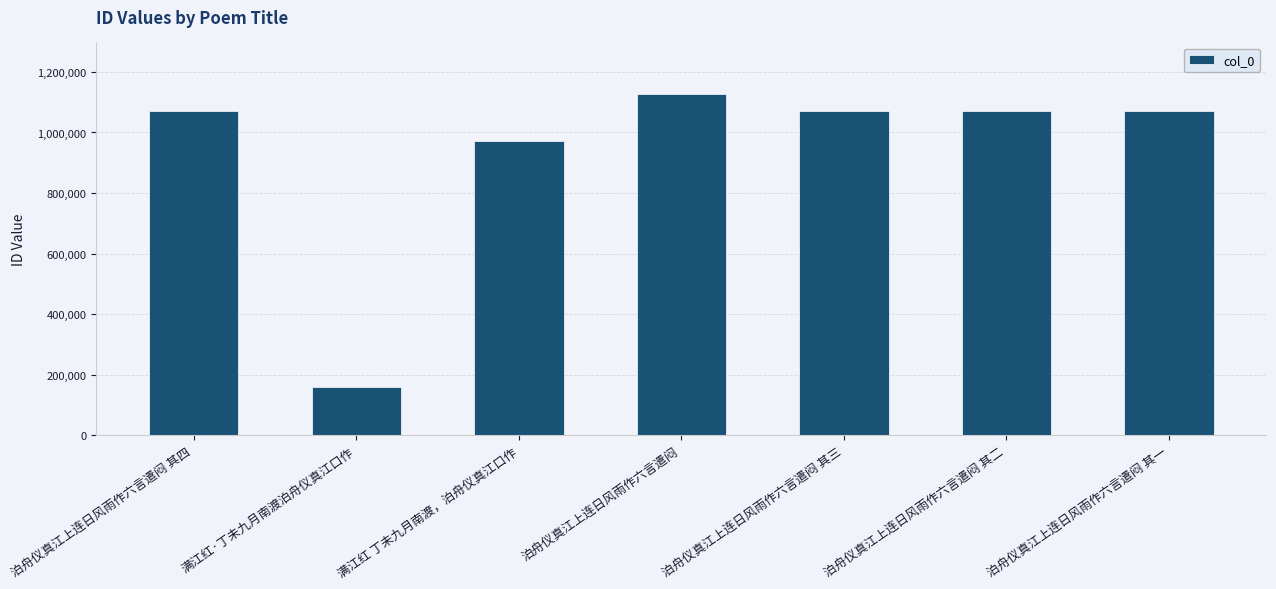

What is the average value?

934491